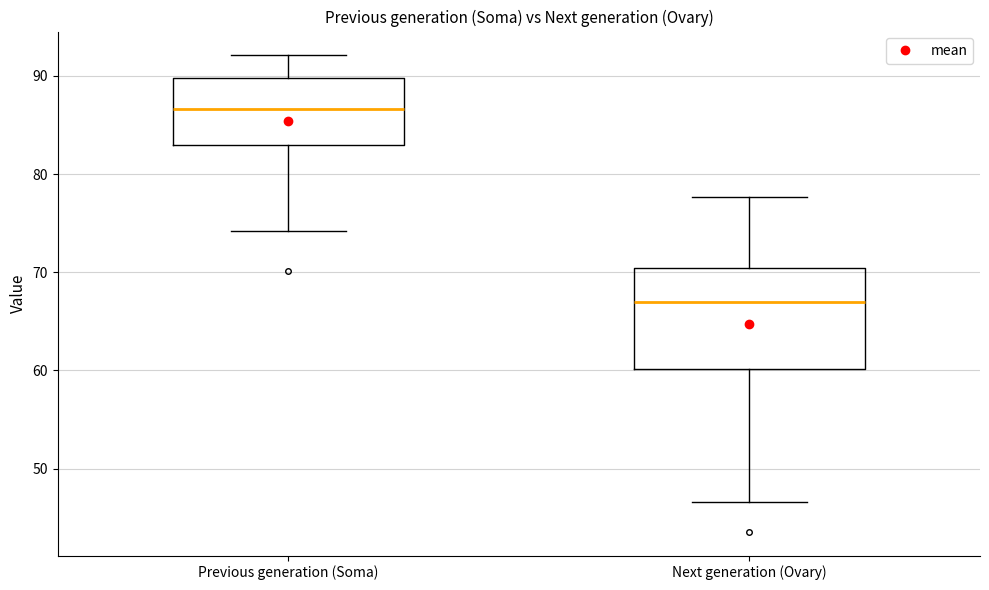

Which box is the tallest, from its lower edge to its upper edge?

Next generation (Ovary)